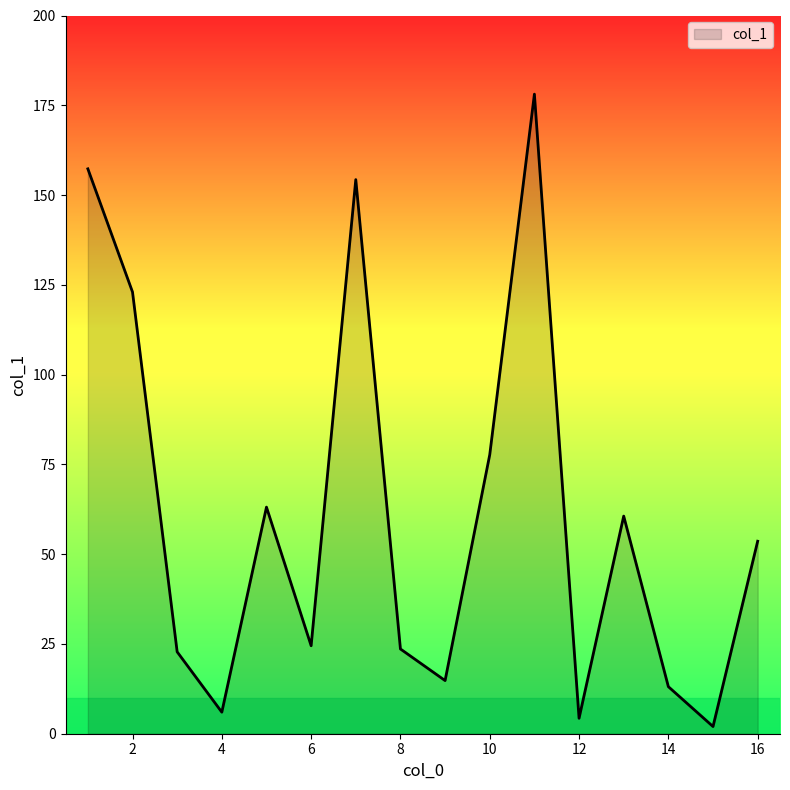

What is the difference between the maximum and minimum values?

176.1